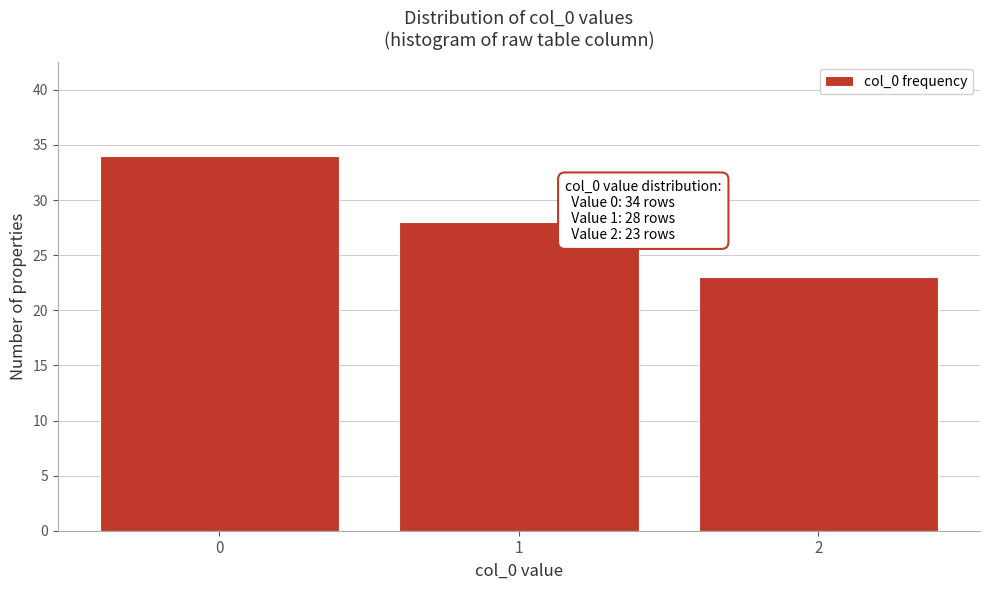

Reading left to right, what are all the values shown in this chart?

0=34	1=28	2=23